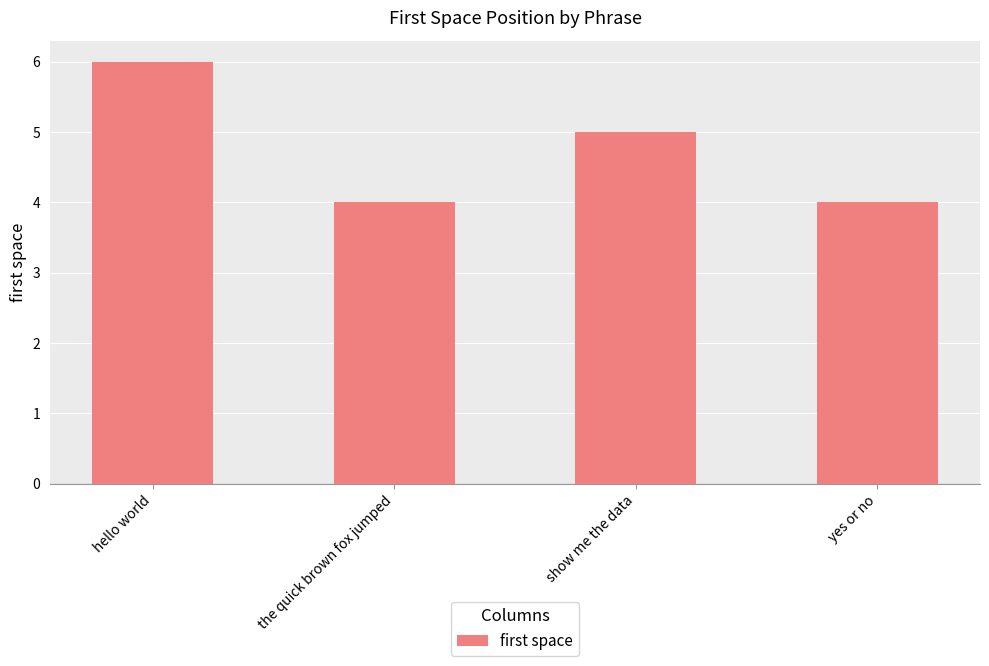

What is the change in value from hello world to yes or no?

-2